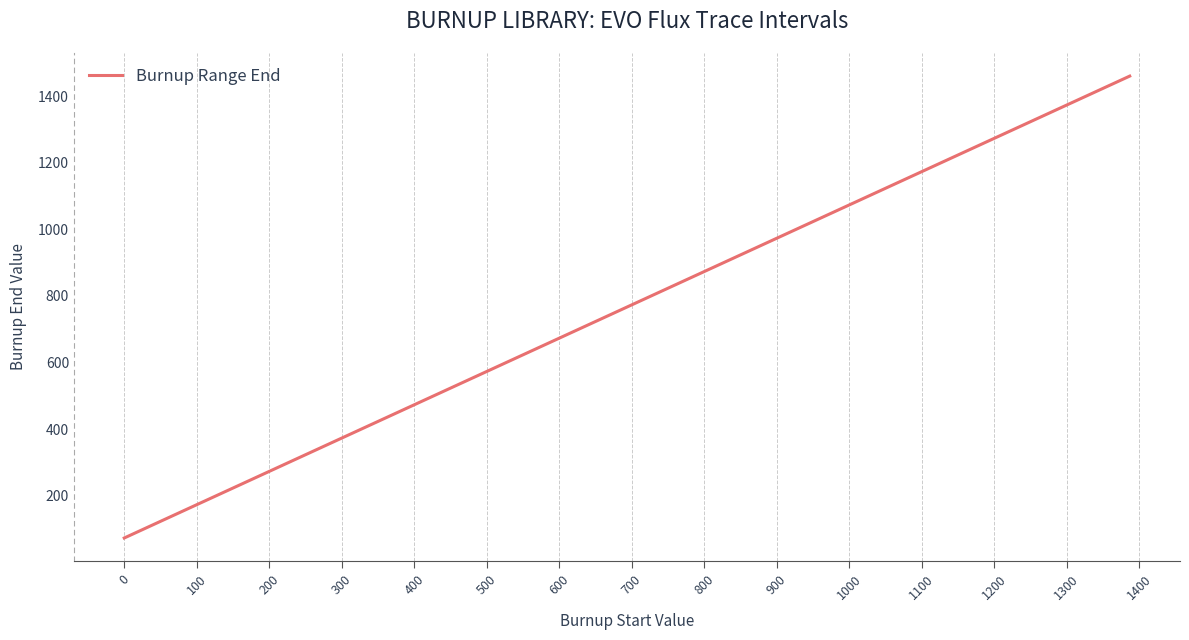

True or false: the data has more than 0 interior local peaks.

False